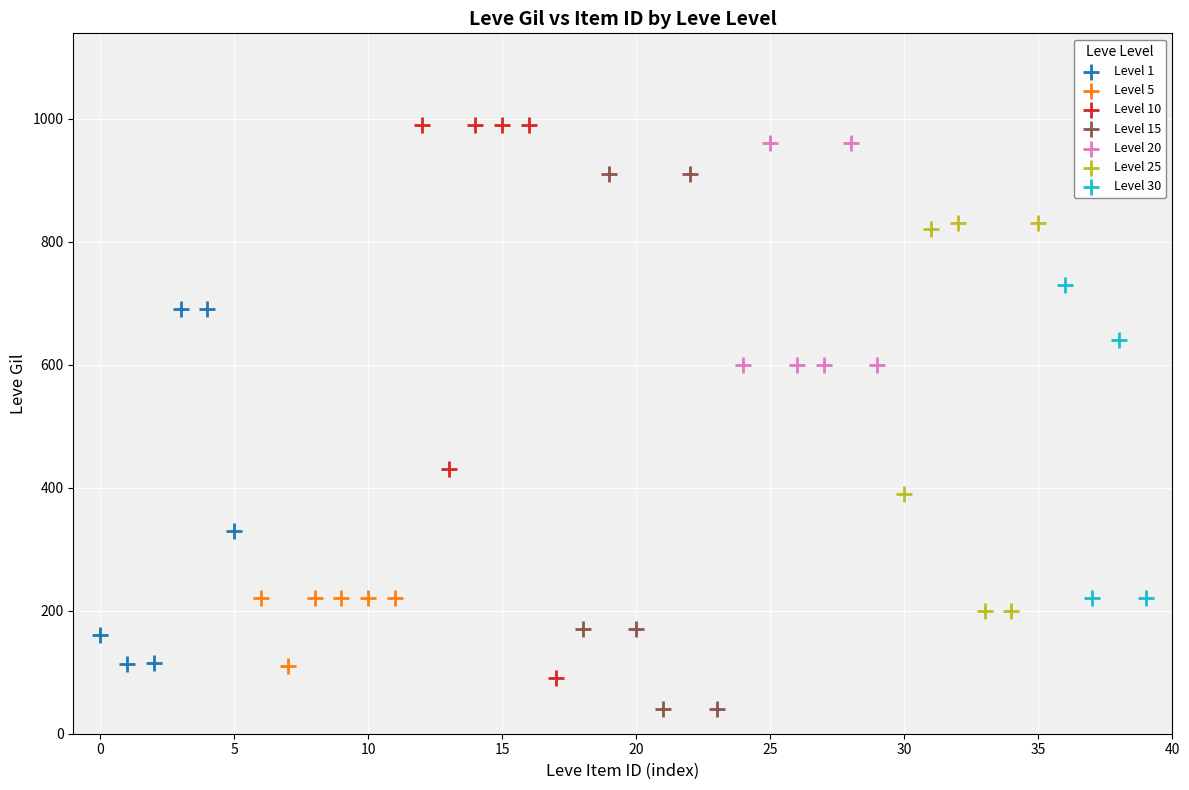

What are all the series names shown in the legend?

Level 1, Level 5, Level 10, Level 15, Level 20, Level 25, Level 30